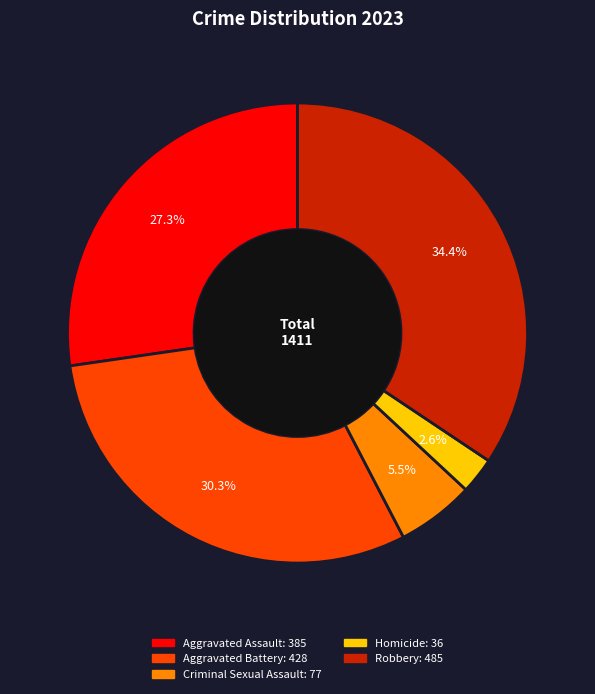

To the nearest percent, what is the combined percentage of Robbery and Aggravated Assault?

62%